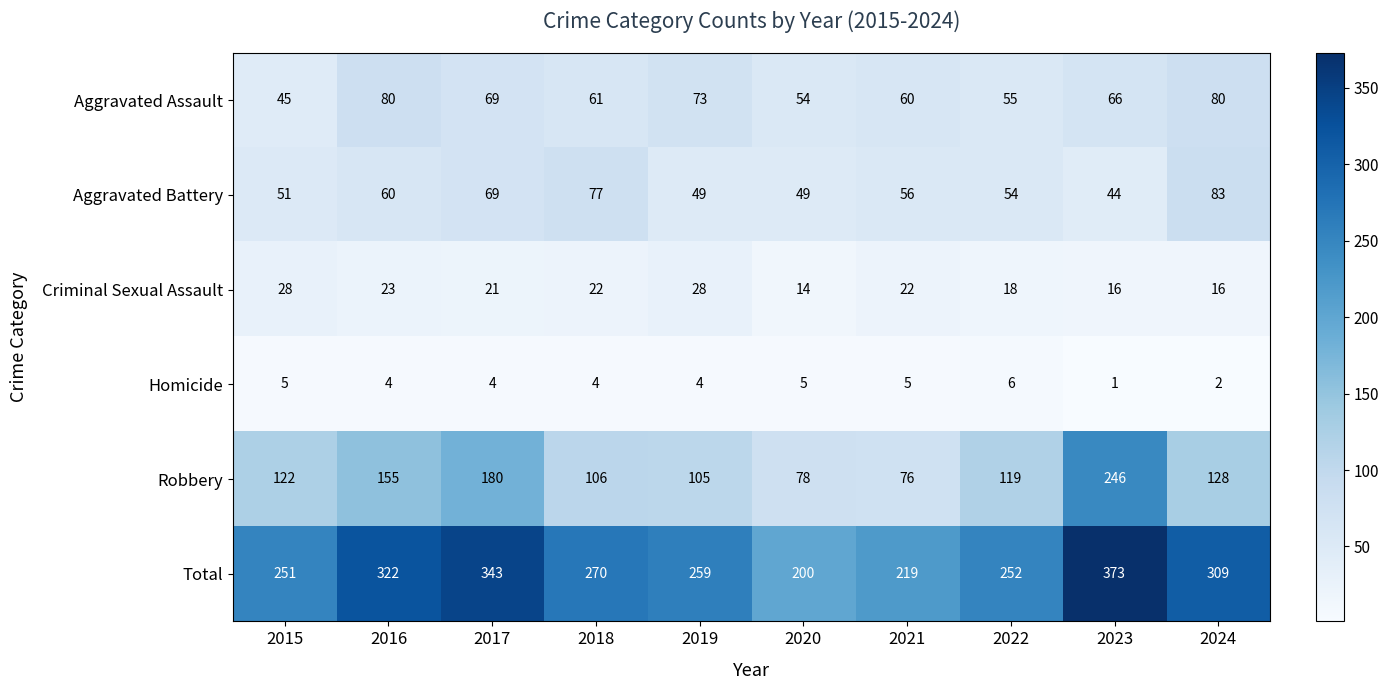

Is the value of Aggravated Assault at 2019 greater than the value of Robbery at 2015?

No